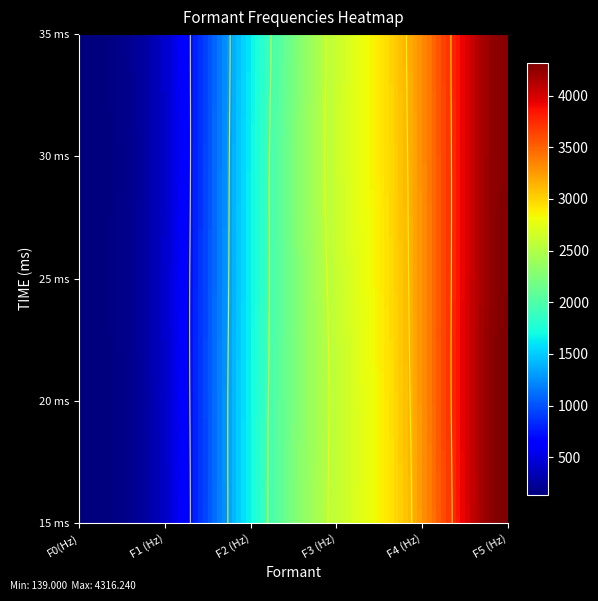

Reading left to right, extract all data points from this chart.

15: F0(Hz)=143	F1 (Hz)=421	F2 (Hz)=1693	F3 (Hz)=2584	F4 (Hz)=3252	F5 (Hz)=4310
20: F0(Hz)=141	F1 (Hz)=430	F2 (Hz)=1689	F3 (Hz)=2578	F4 (Hz)=3270	F5 (Hz)=4316
25: F0(Hz)=140	F1 (Hz)=439	F2 (Hz)=1671	F3 (Hz)=2597	F4 (Hz)=3281	F5 (Hz)=4297
30: F0(Hz)=140	F1 (Hz)=430	F2 (Hz)=1666	F3 (Hz)=2617	F4 (Hz)=3287	F5 (Hz)=4288
35: F0(Hz)=139	F1 (Hz)=439	F2 (Hz)=1647	F3 (Hz)=2610	F4 (Hz)=3300	F5 (Hz)=4284